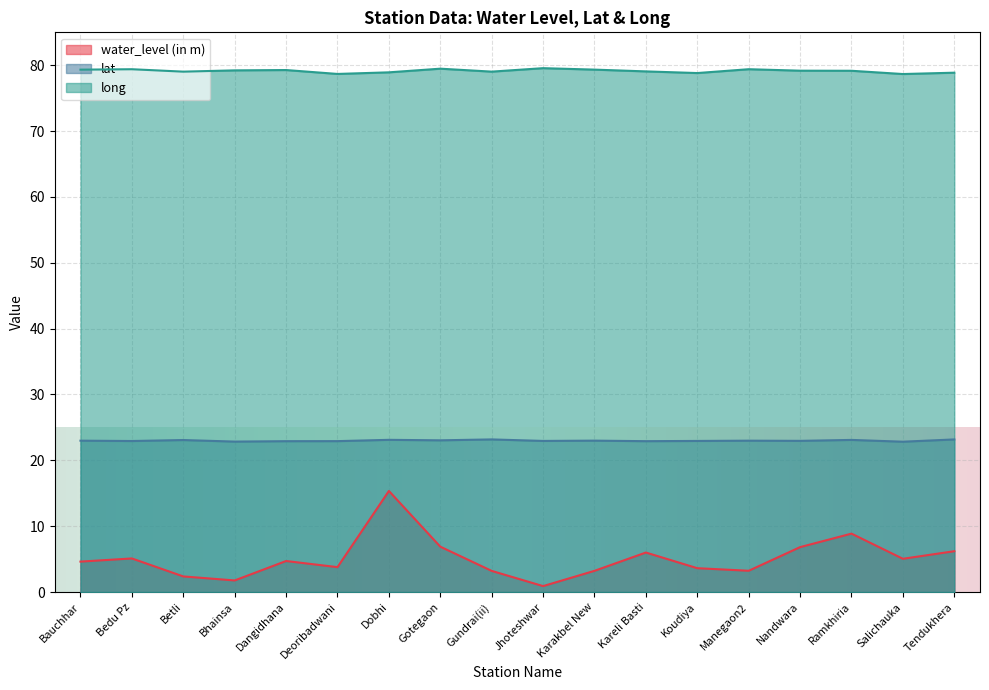

At which label does water_level (in m) first exceed 4?

Bauchhar